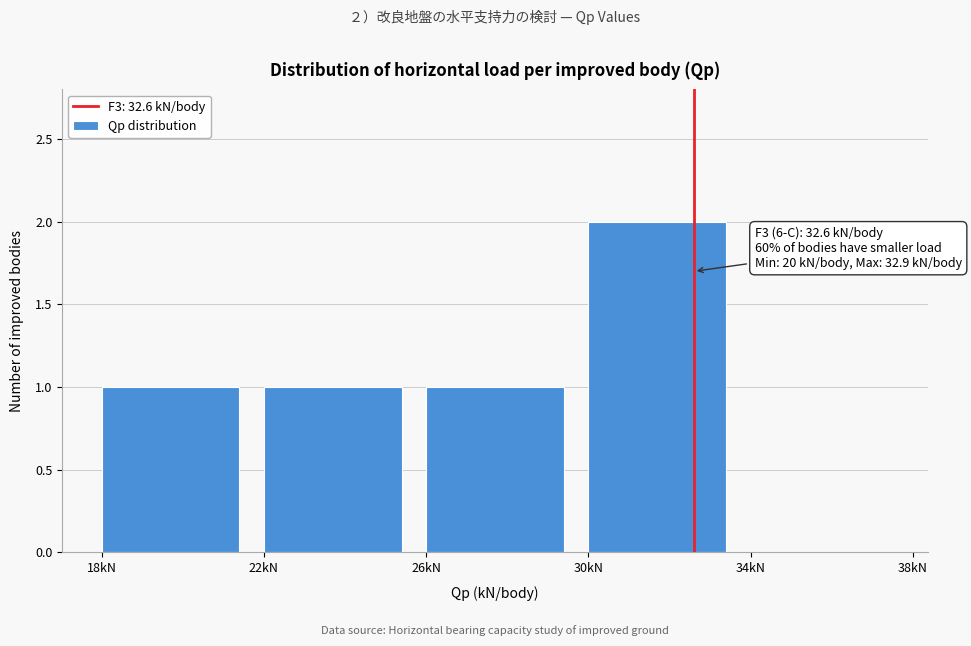

Which range on the x-axis has the tallest bar?

30 to 34